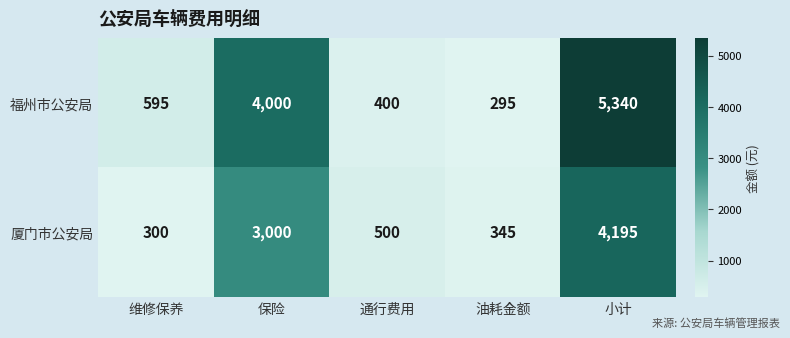

Rank the series by their maximum value, from lowest to highest.

厦门市公安局, 福州市公安局